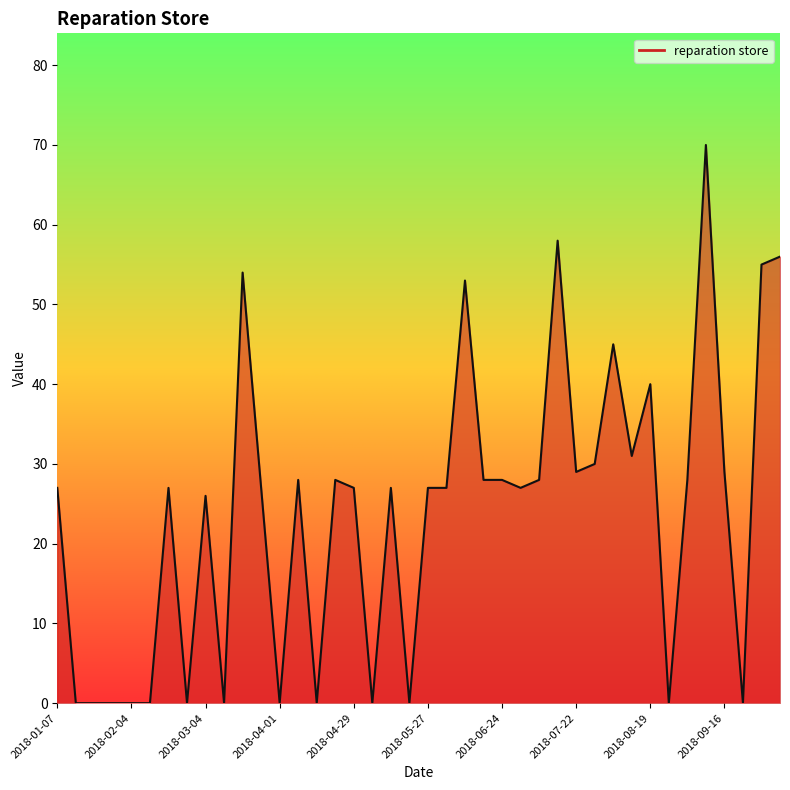

What is the maximum value shown in the chart?

70